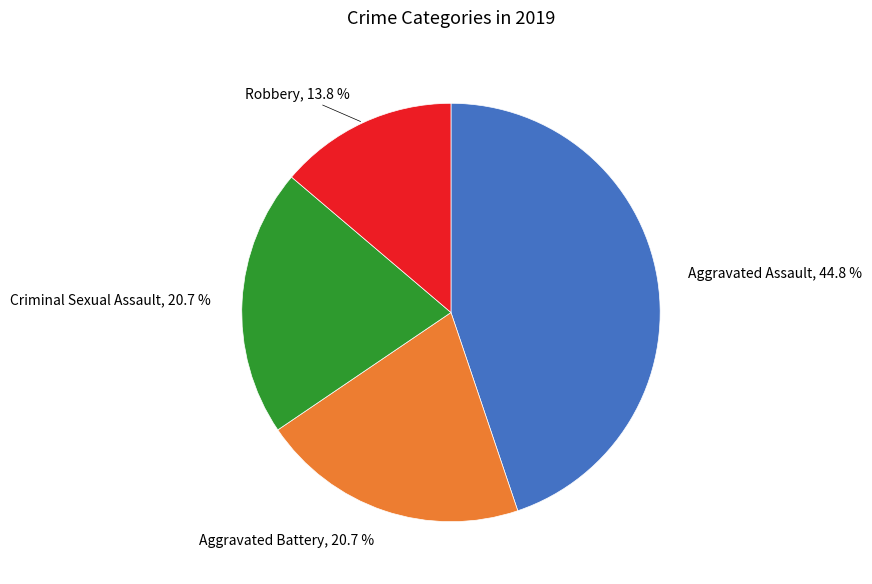

Does any single category account for the majority?

No